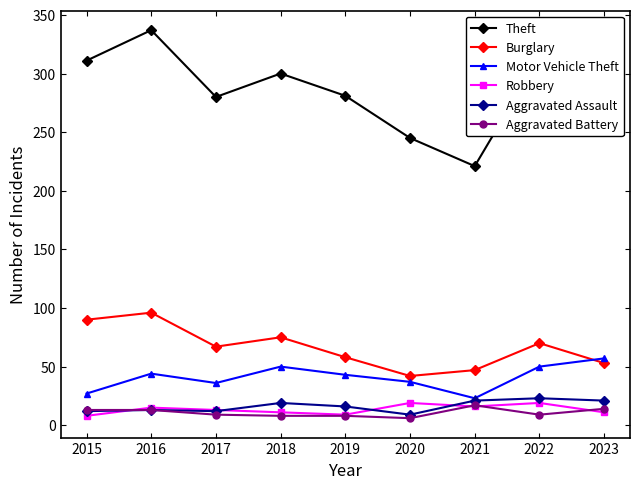

What are all the series names shown in the legend?

Theft, Burglary, Motor Vehicle Theft, Robbery, Aggravated Assault, Aggravated Battery